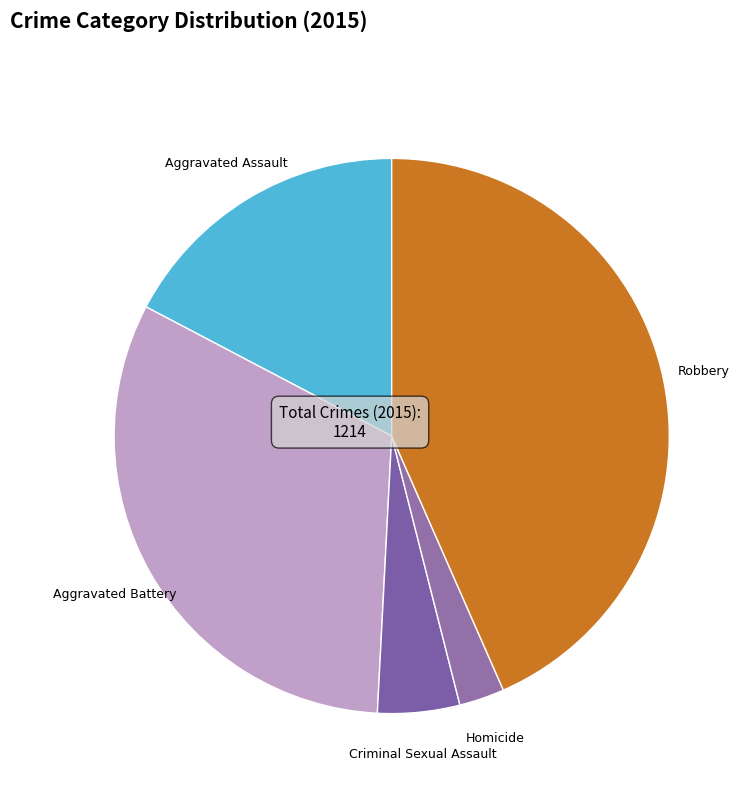

Count the number of slices in the pie.

5